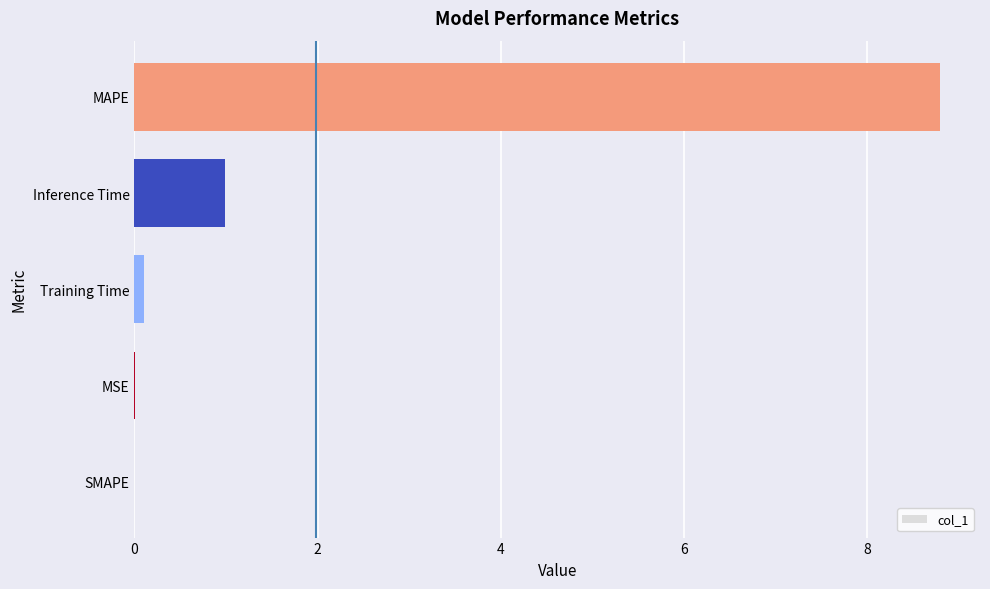

The value at MSE is 0.0. True or false?

True